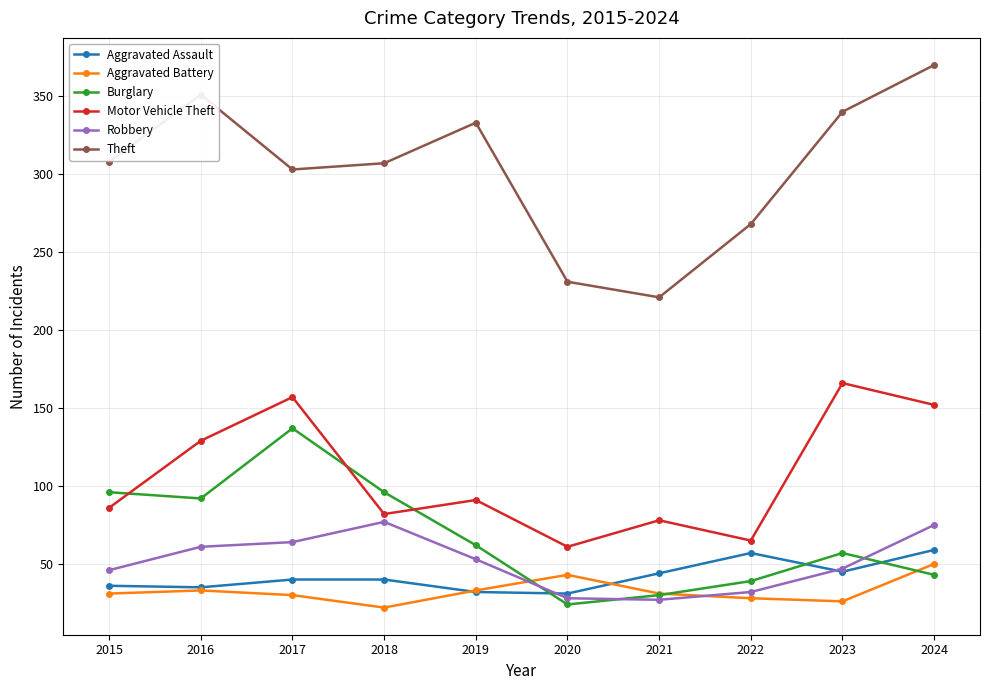

Which category has the highest value in the Burglary series?

2017